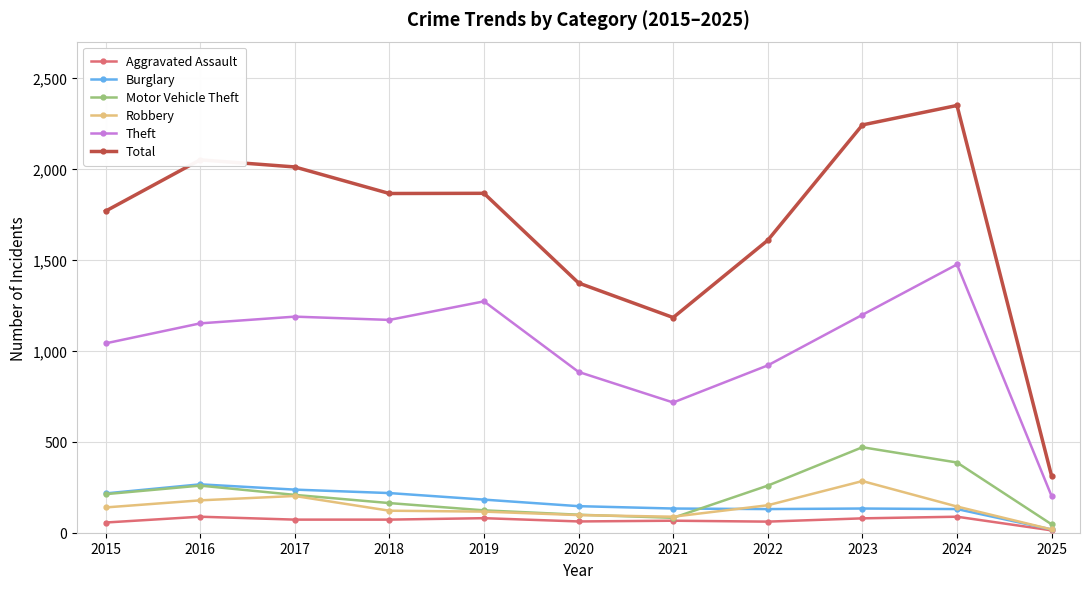

At how many categories does at least one series exceed 1072?

10